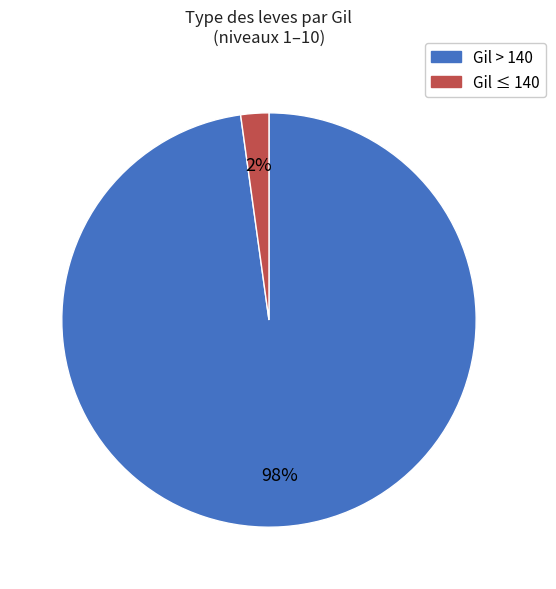

Is there any slice that represents more than half of the pie?

Yes